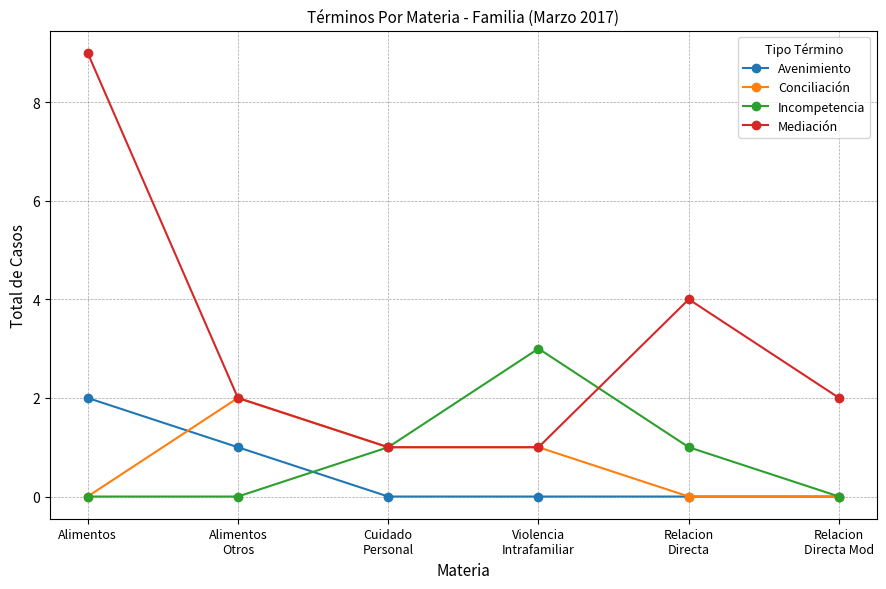

What is the sum of the Mediación values at Alimentos
Otros and Alimentos?

11